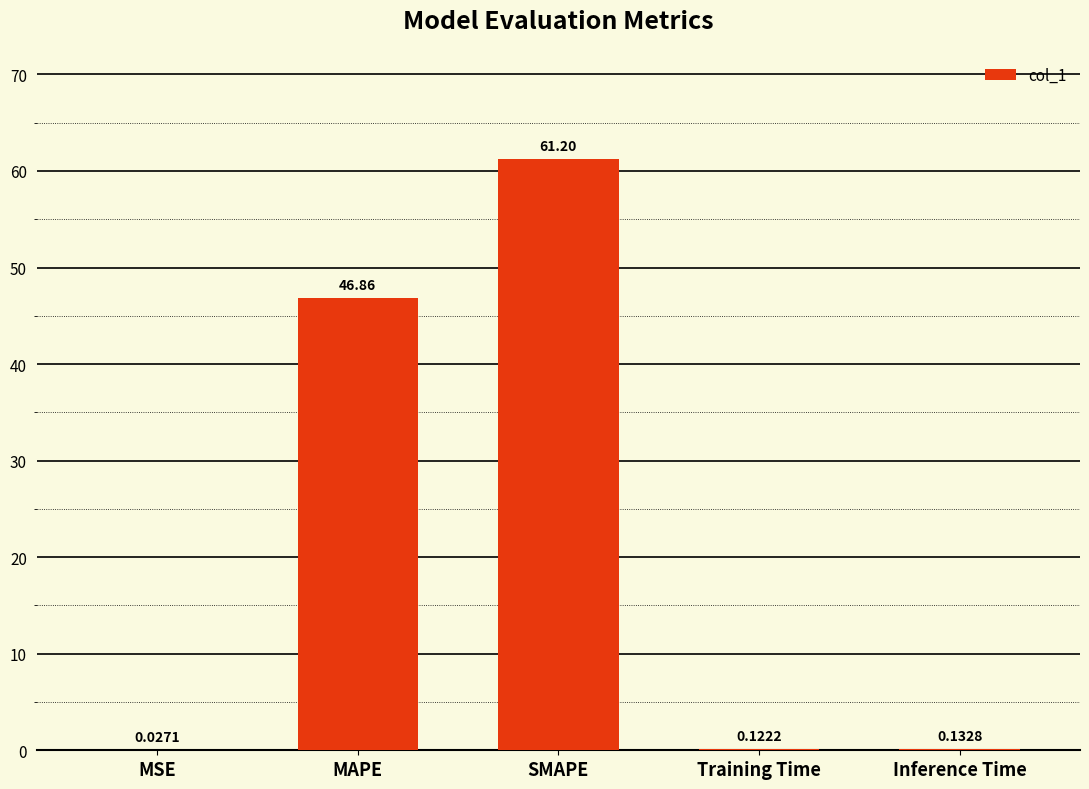

How many distinct data groups are displayed?

1